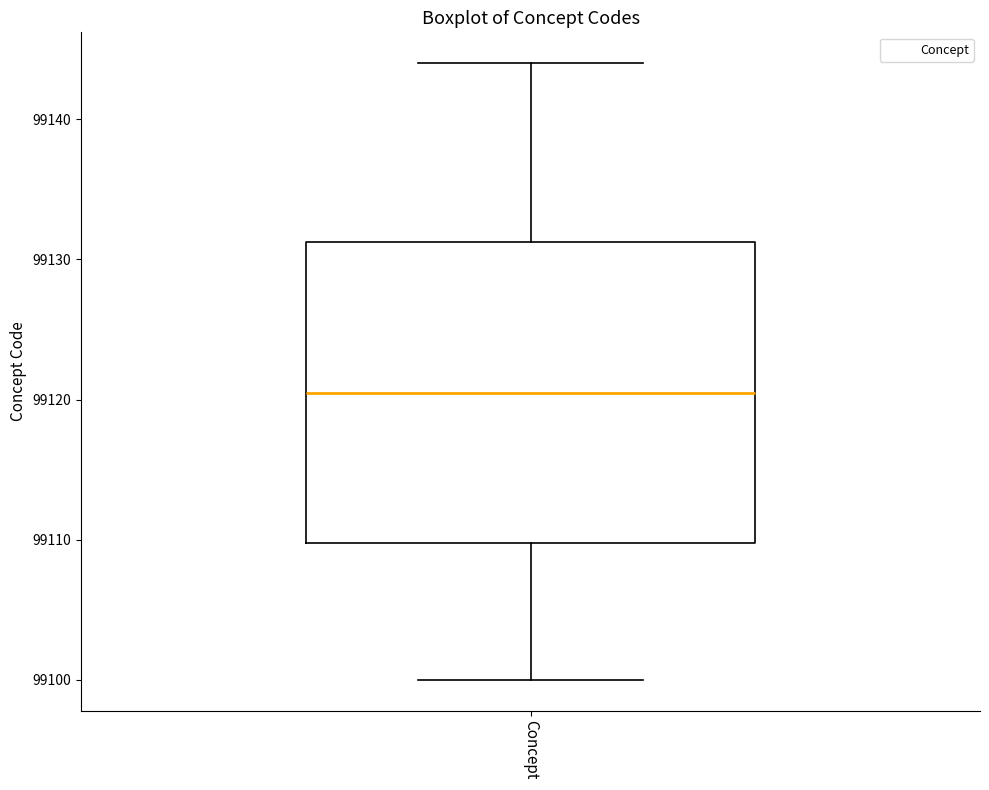

Read this box plot against the y-axis: the position of the median line, the range covered by the box, and the ends of both whiskers. The values are not printed on the chart, so give them approximately, as read against the axis.

median 99121, box 99110 to 99131, whiskers 99100 to 99144